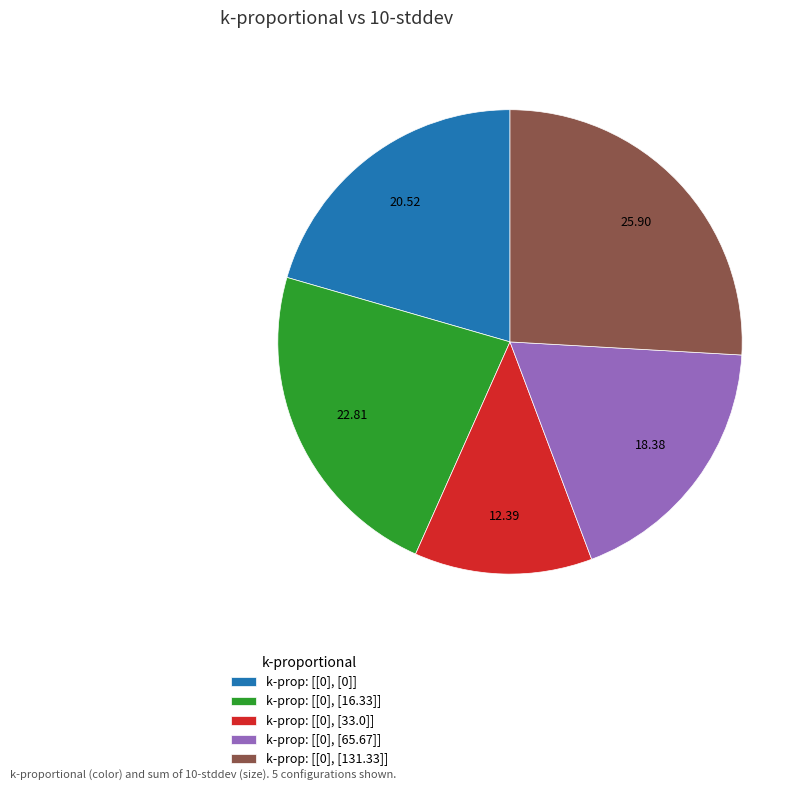

Is there any slice that represents more than half of the pie?

No